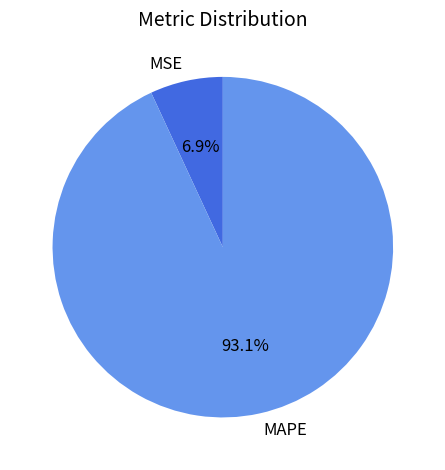

Is the sum of MAPE and MSE greater than half?

Yes